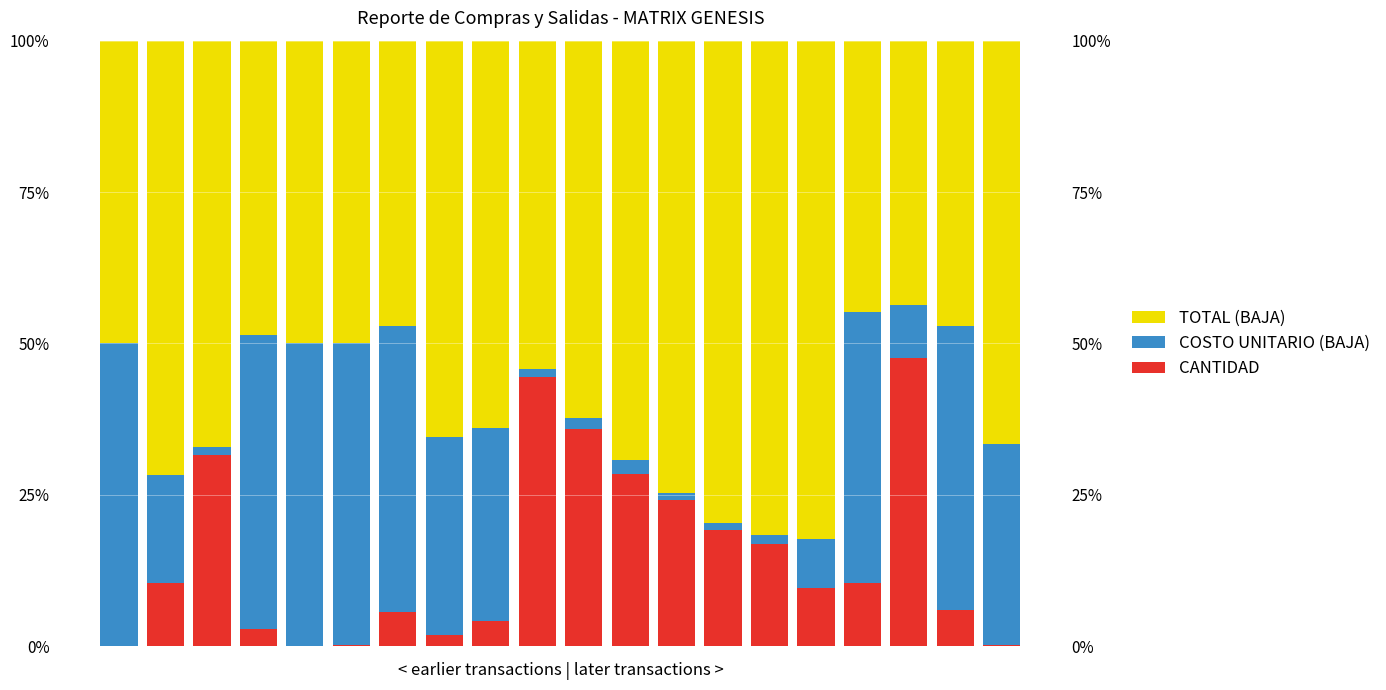

At which category is the sum across all series the highest?

7